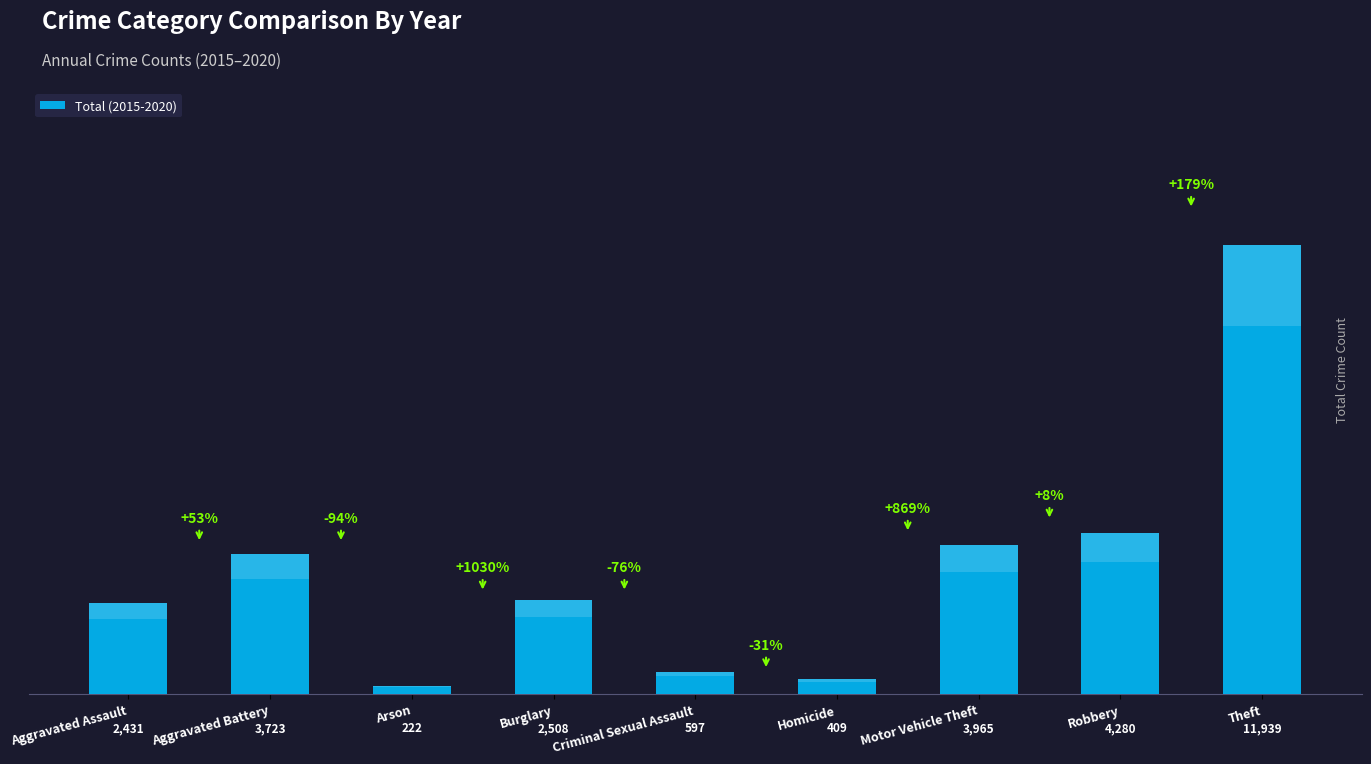

What is the change in value from Aggravated Assault to Arson?

-2209